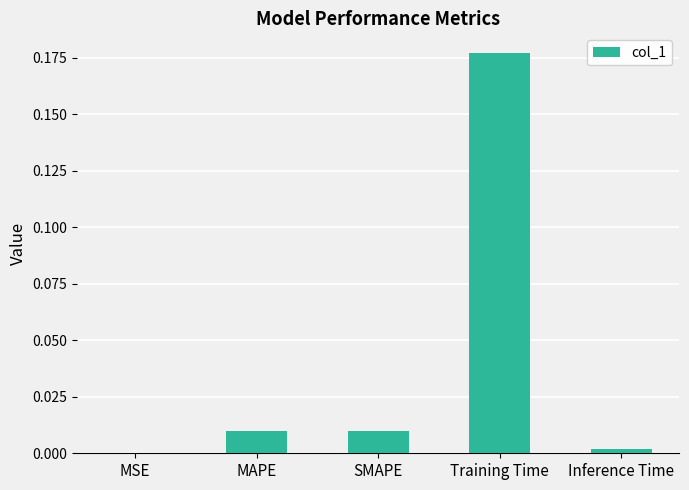

Which category has the highest value across all series?

Training Time